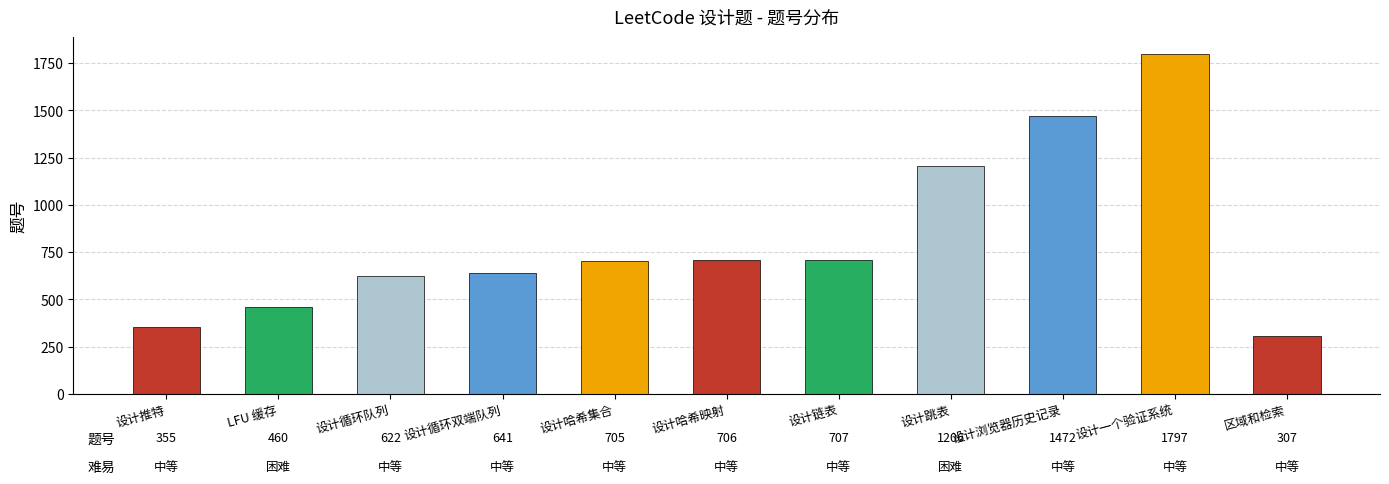

What is the sum of all values?

8978